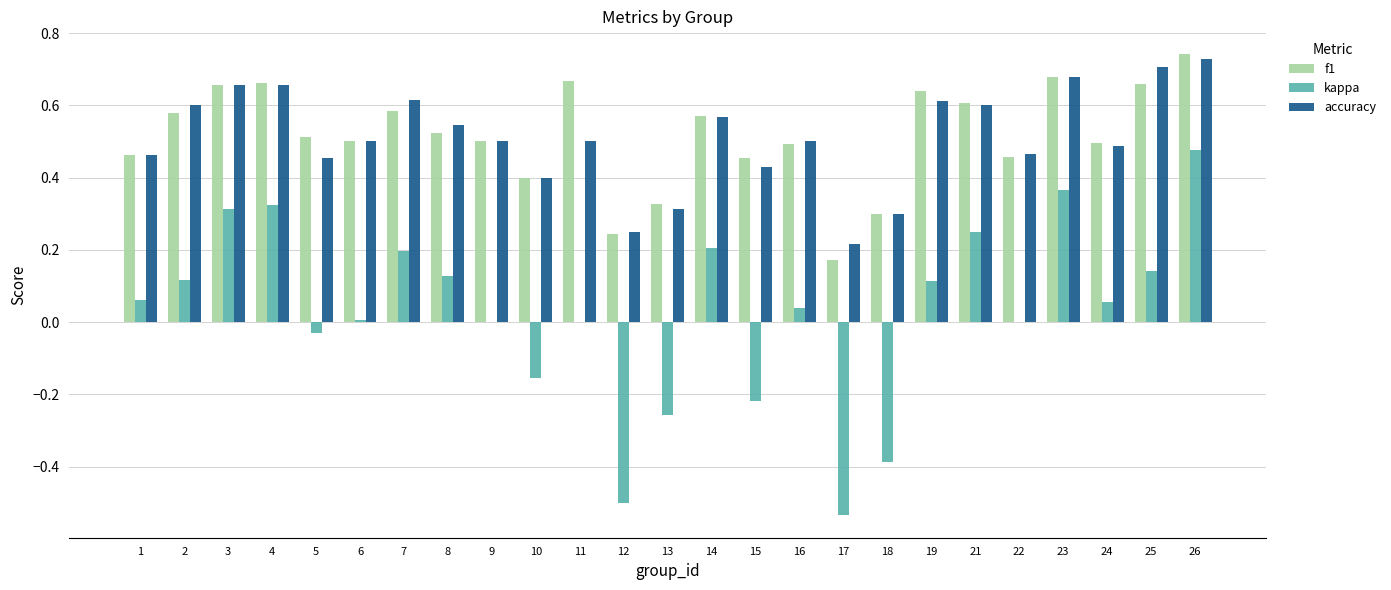

The value of f1 at 8 is 0.5. True or false?

True